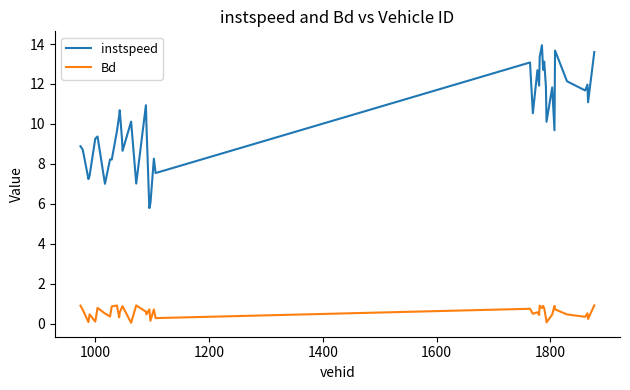

What is the difference between the maximum and minimum values in the instspeed series?

8.2